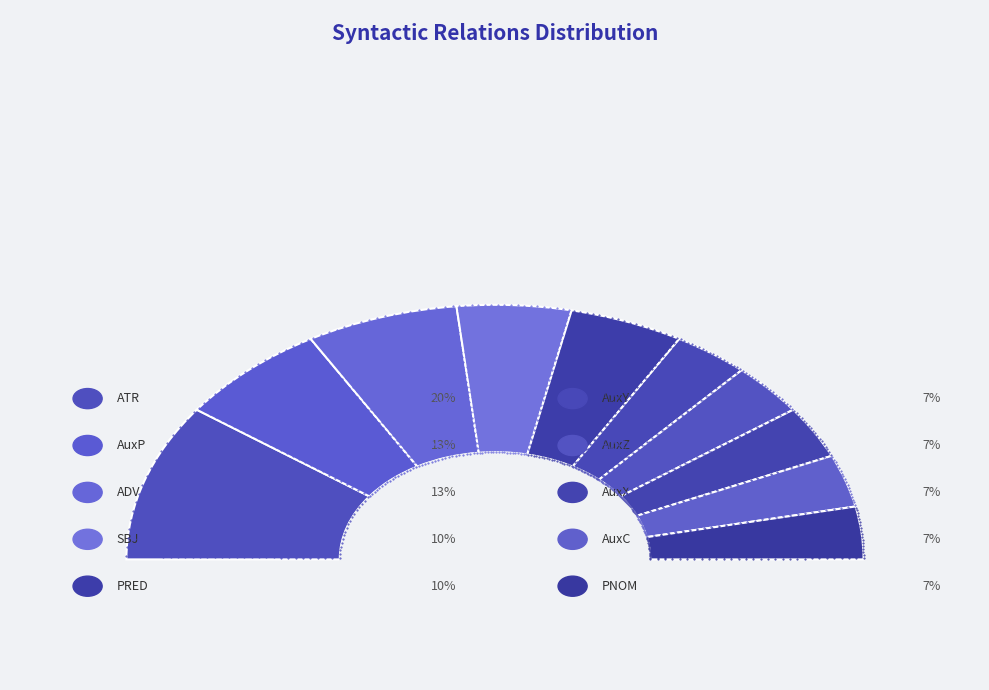

To the nearest percent, what is the average slice percentage?

10%